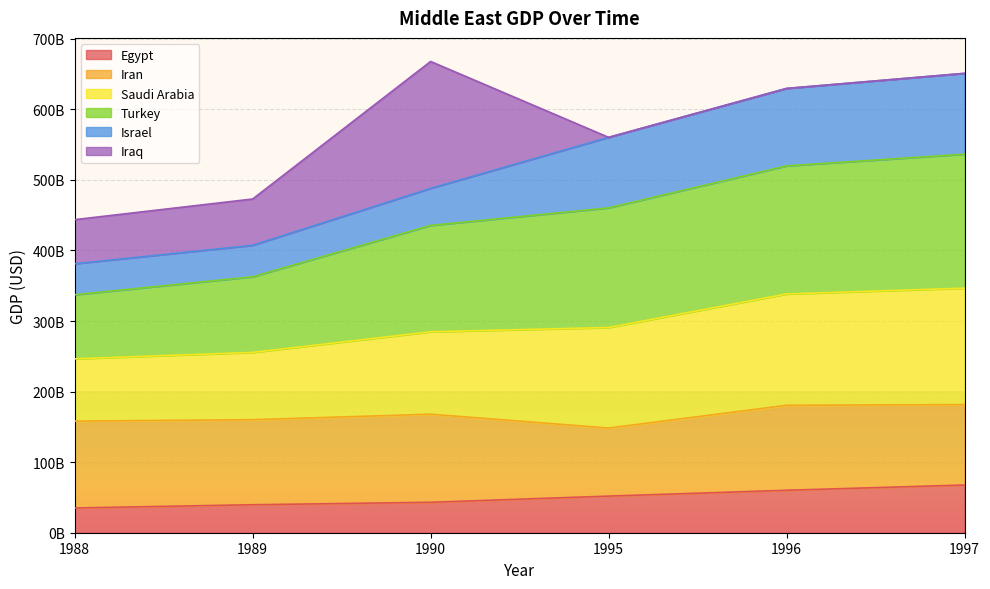

Does the chart display data point markers on the line(s)?

No